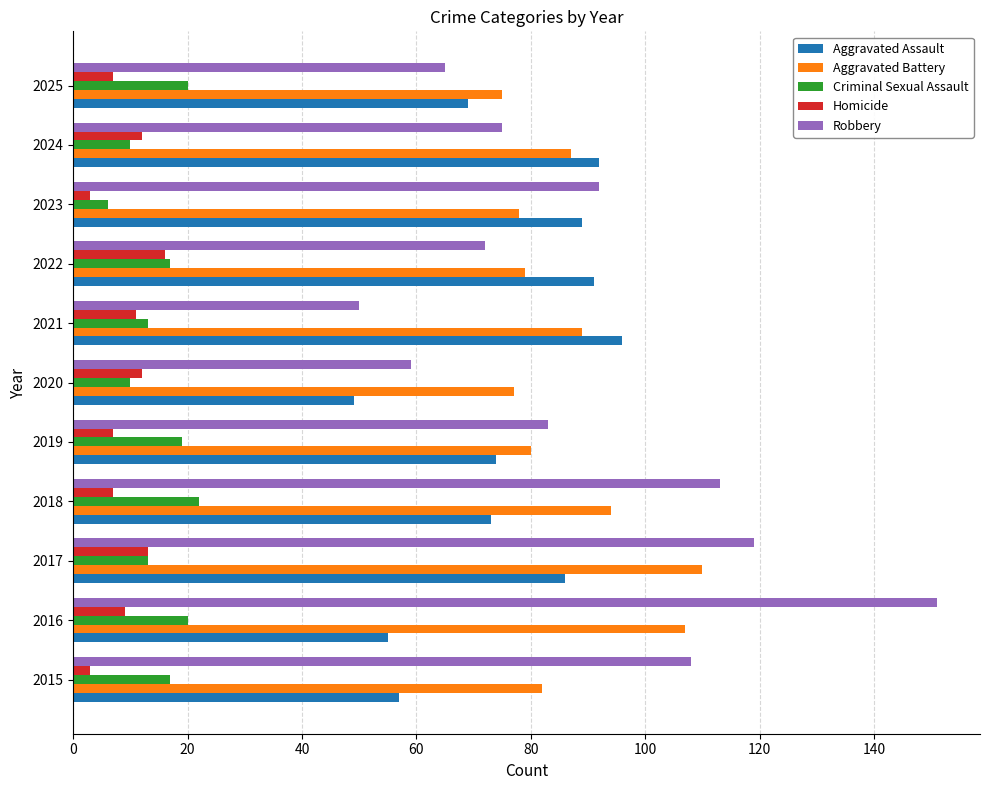

List the labels in order of Robbery value, largest first.

2016, 2017, 2018, 2015, 2023, 2019, 2024, 2022, 2025, 2020, 2021